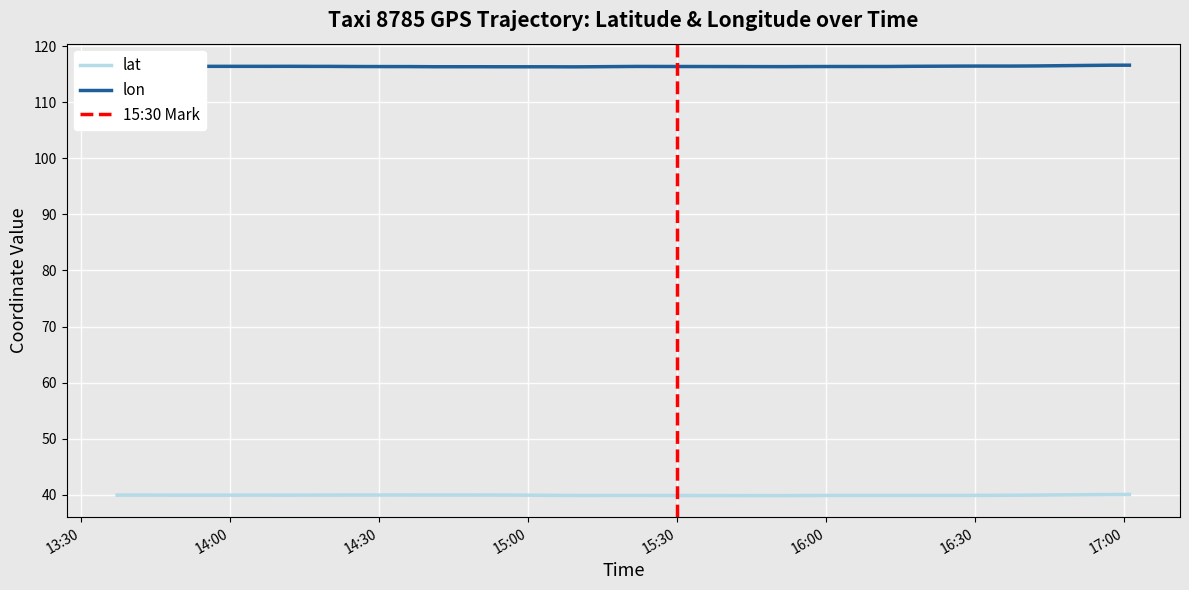

List the series in order of their peak value, highest first.

lon, lat